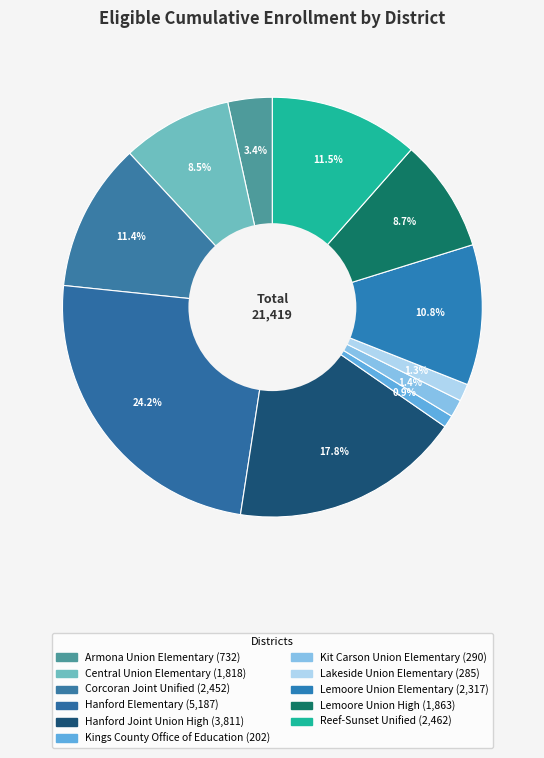

The Kings County Office of Education slice represents 9% of the pie. True or false?

False